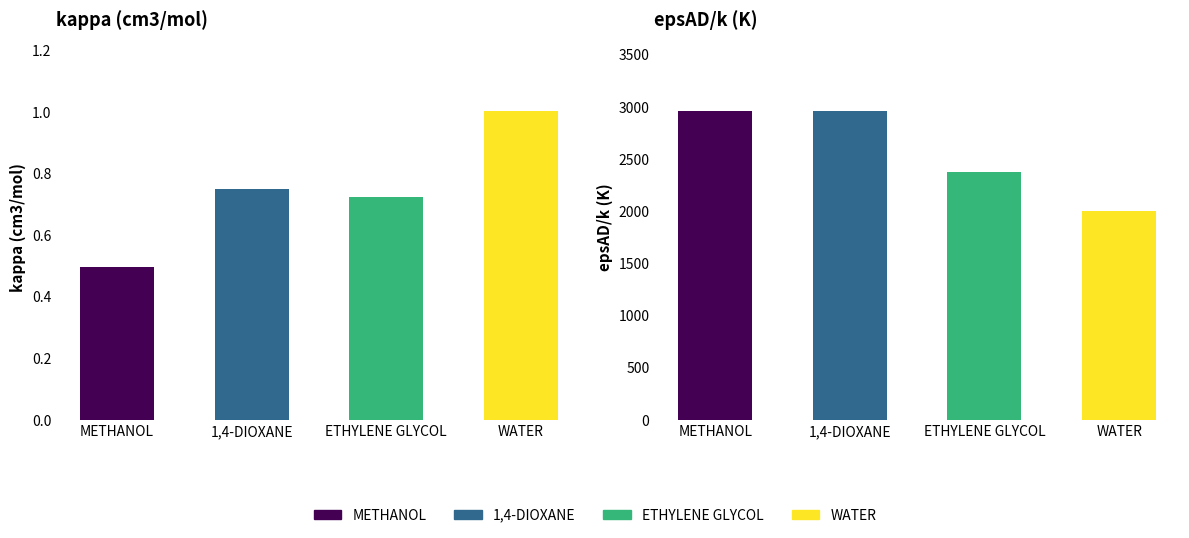

The value of epsAD/k (K) at METHANOL is 4004.2. True or false?

False